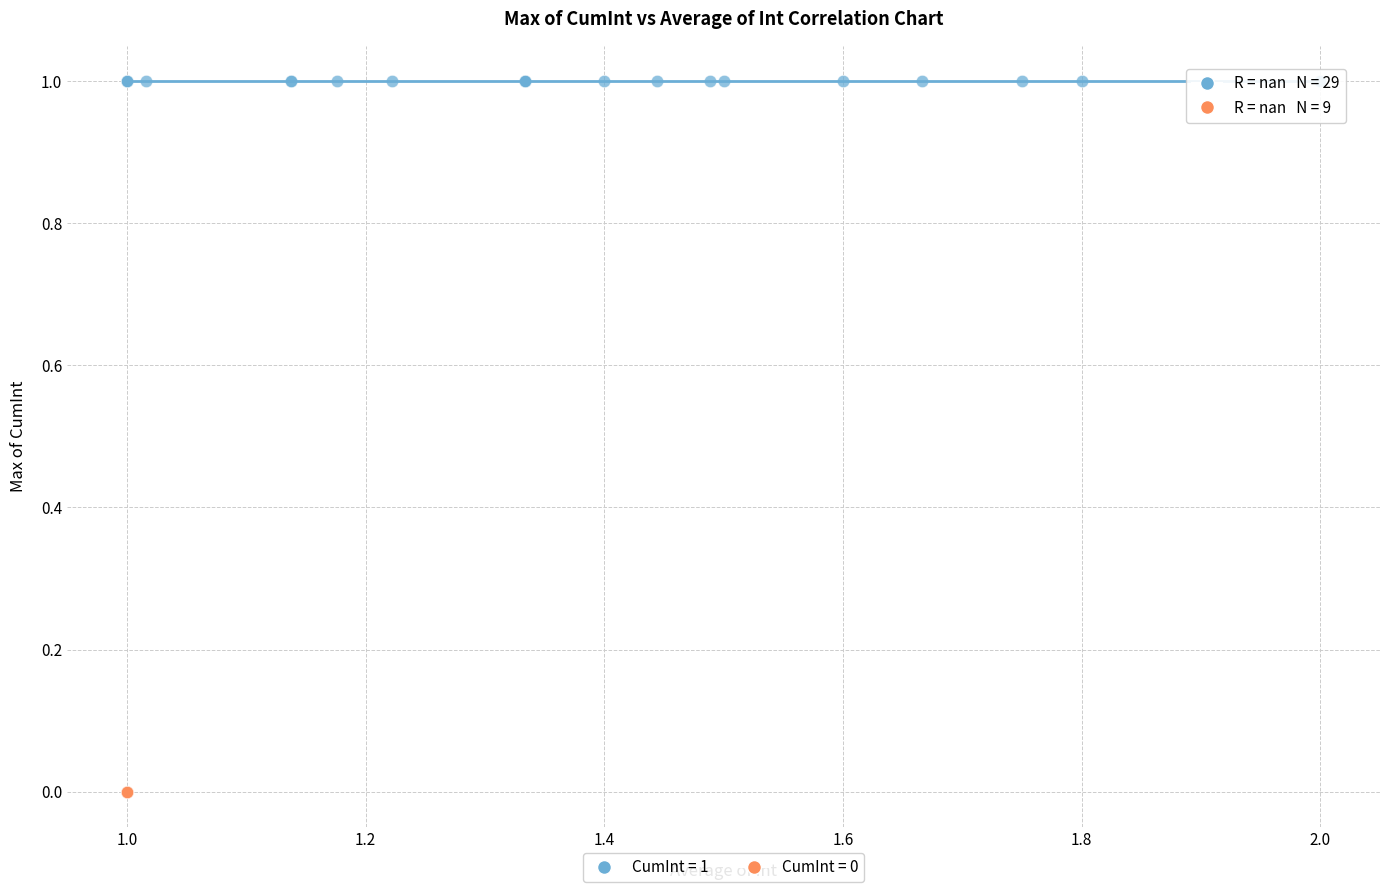

What are all the series names shown in the legend?

CumInt = 1, CumInt = 0